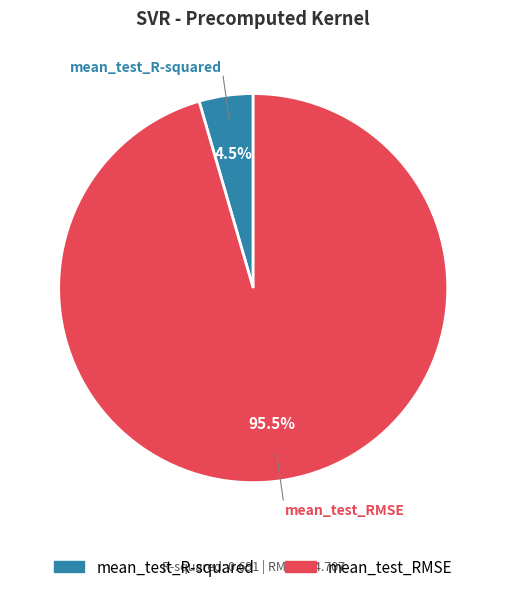

Which slice represents more than half of the pie?

mean_test_RMSE